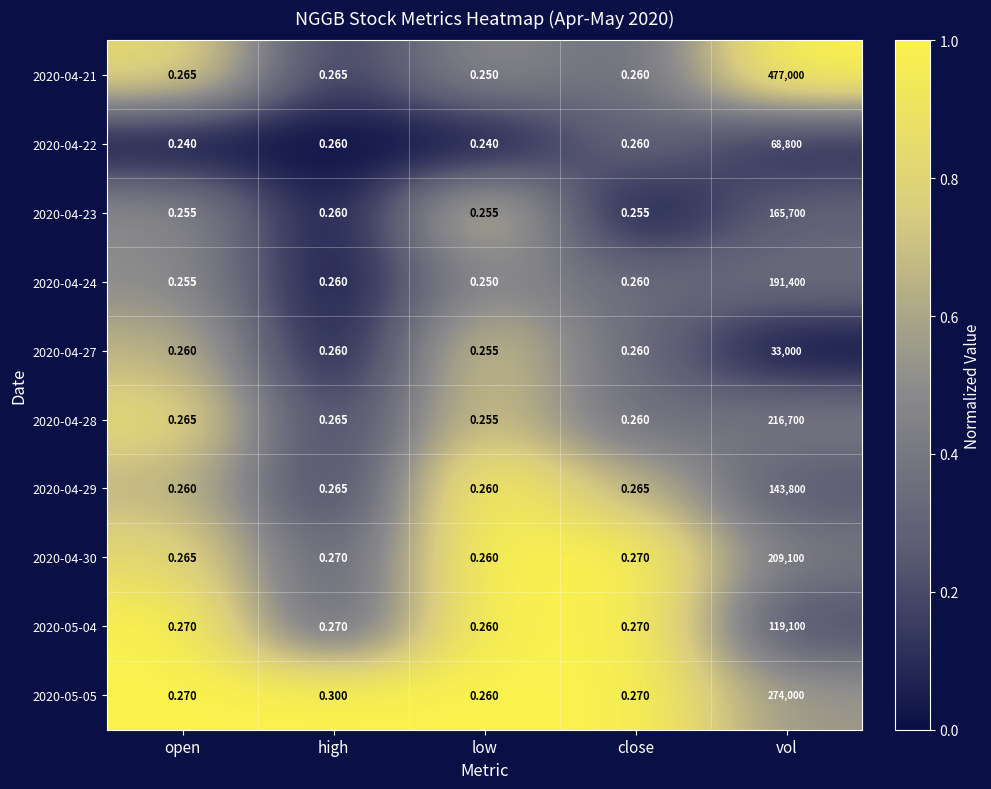

At which category is the sum across all series the highest?

vol